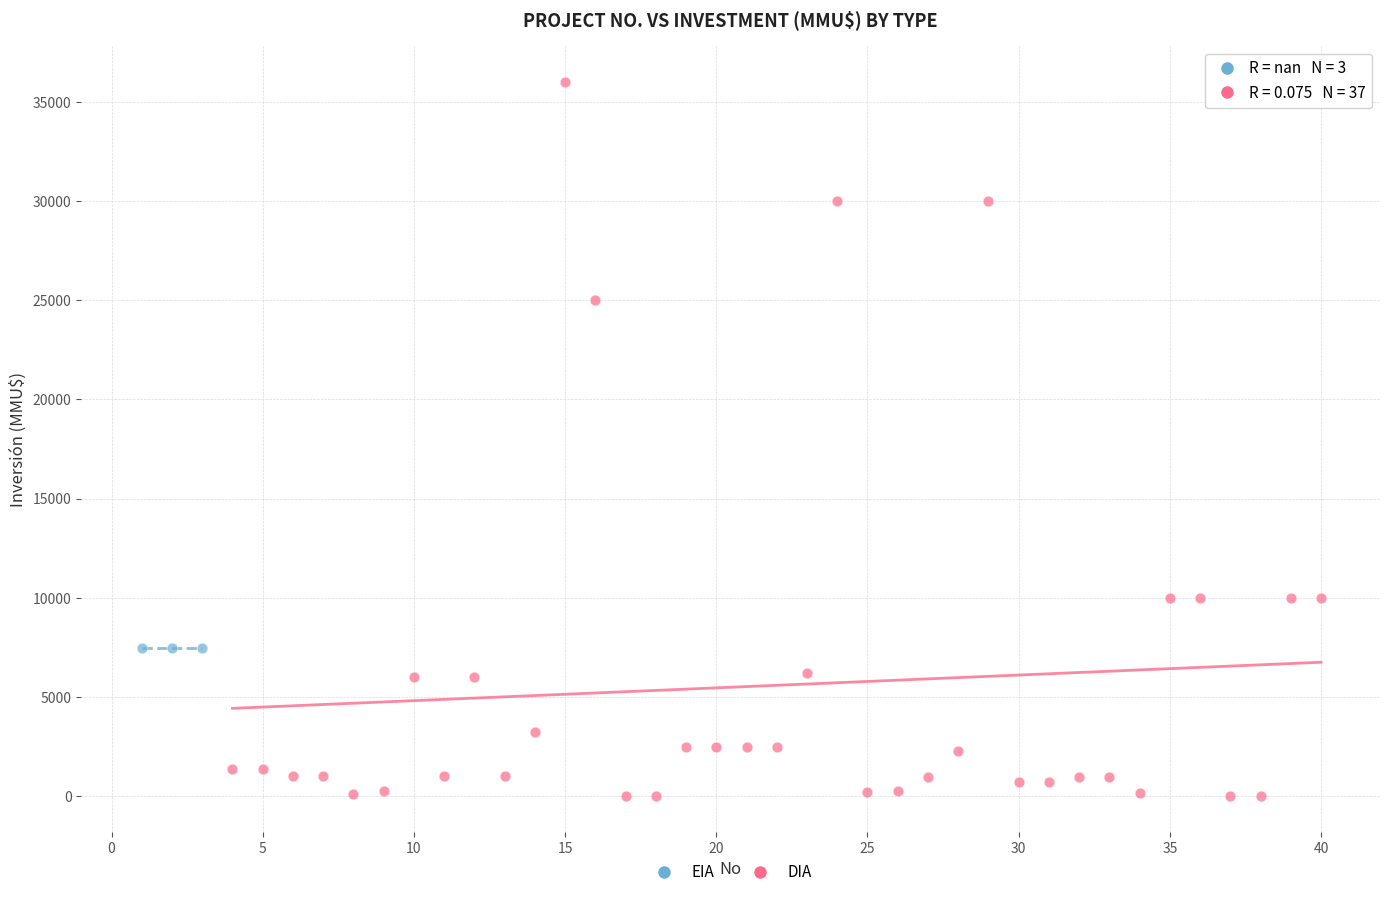

Which series contains the lowest Y value?

DIA